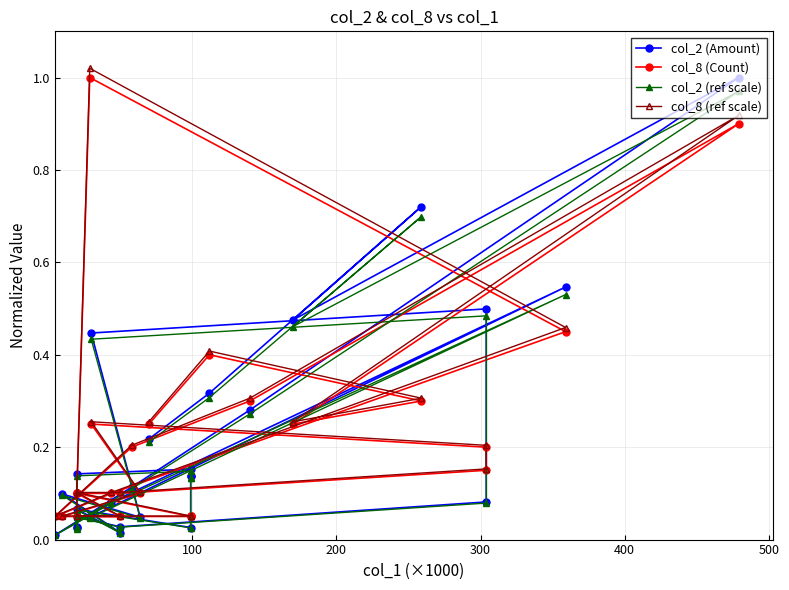

Rank the series by their maximum value, from lowest to highest.

col_2 (ref scale), col_2 (Amount), col_8 (Count), col_8 (ref scale)